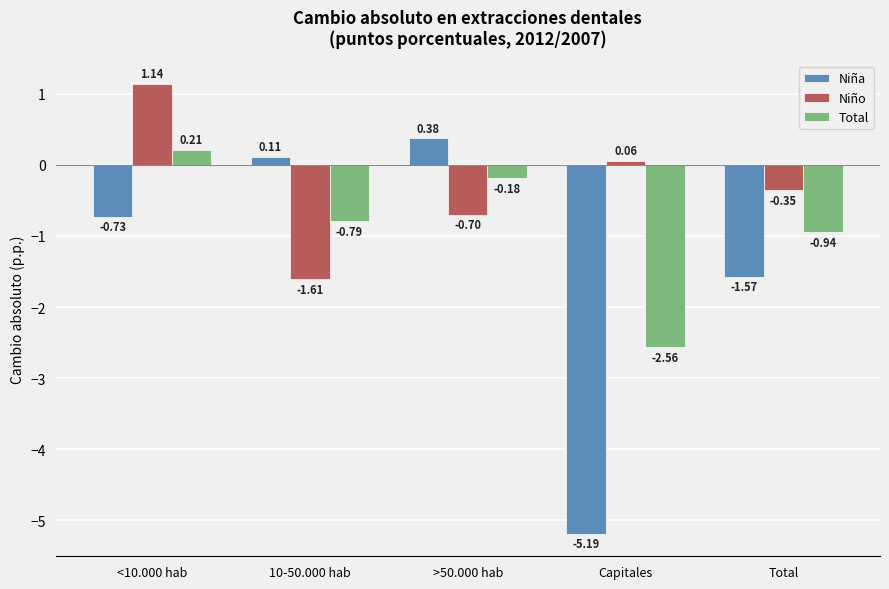

Which series changed the most between <10.000 hab and 10-50.000 hab?

Niño